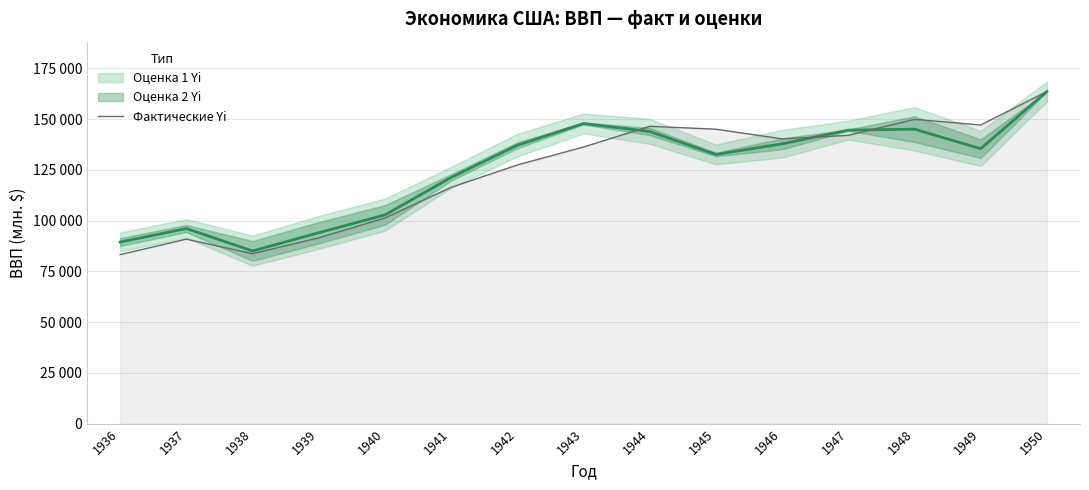

How many points are higher than both their immediate neighbors (excluding endpoints)?

3